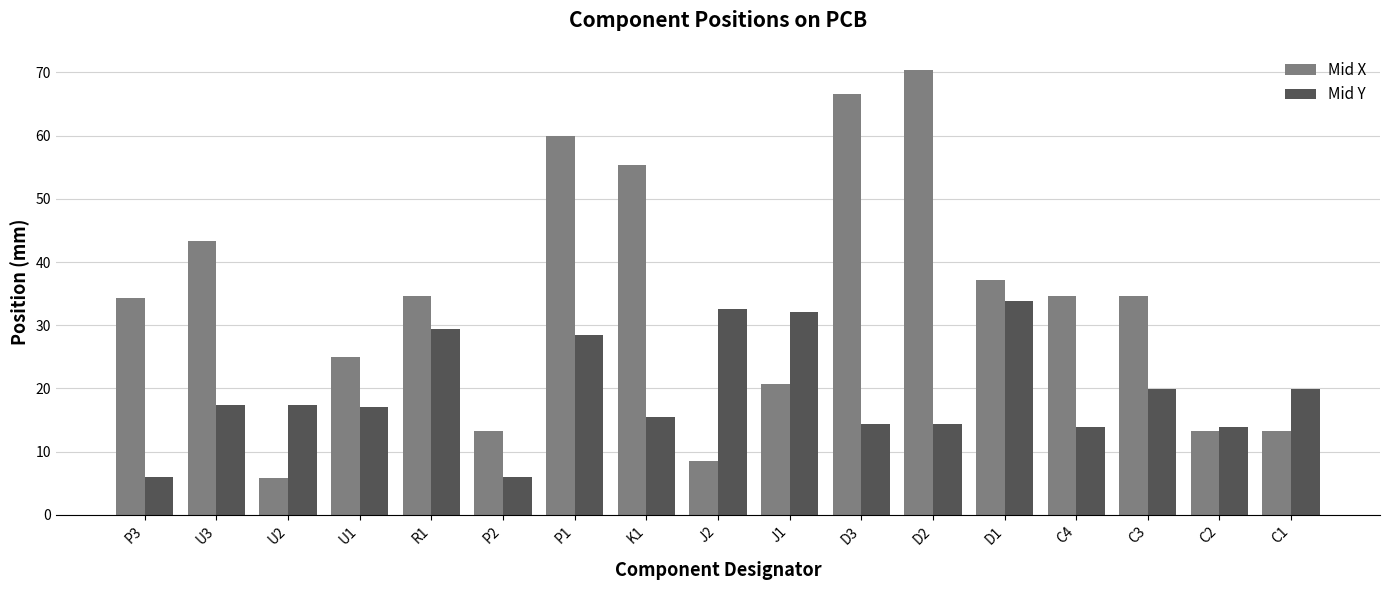

Which series has the largest total across all categories?

Mid X